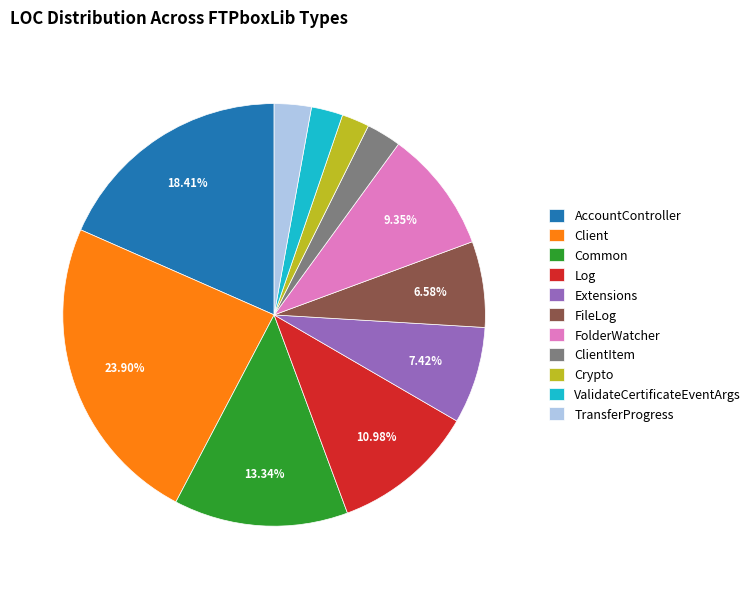

Between Extensions and ValidateCertificateEventArgs, which is larger?

Extensions